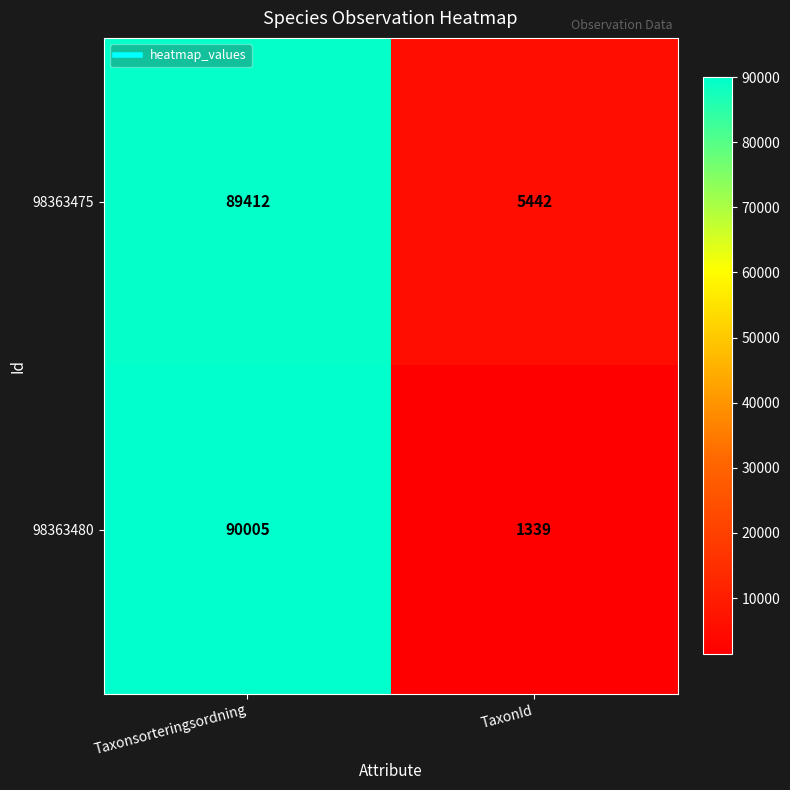

Reading left to right, what are all the values shown in this chart?

98363475: 89412	5442
98363480: 90005	1339